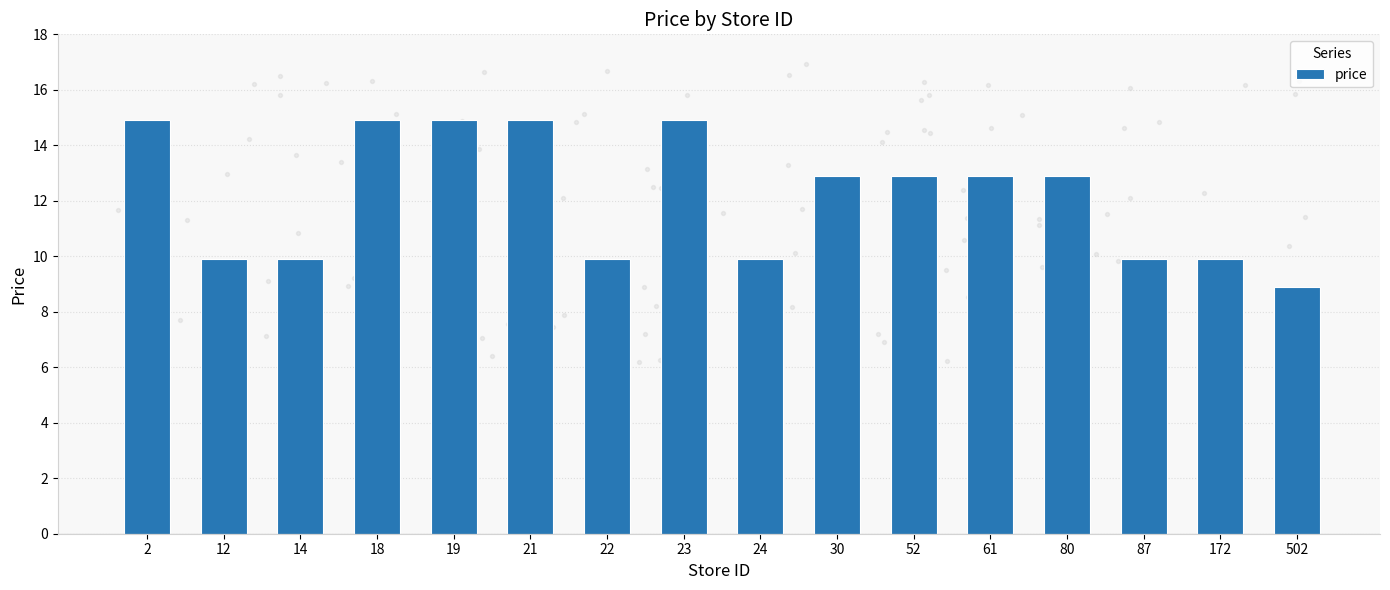

Approximately how many times larger is the value at 52 compared to 172?

1.3